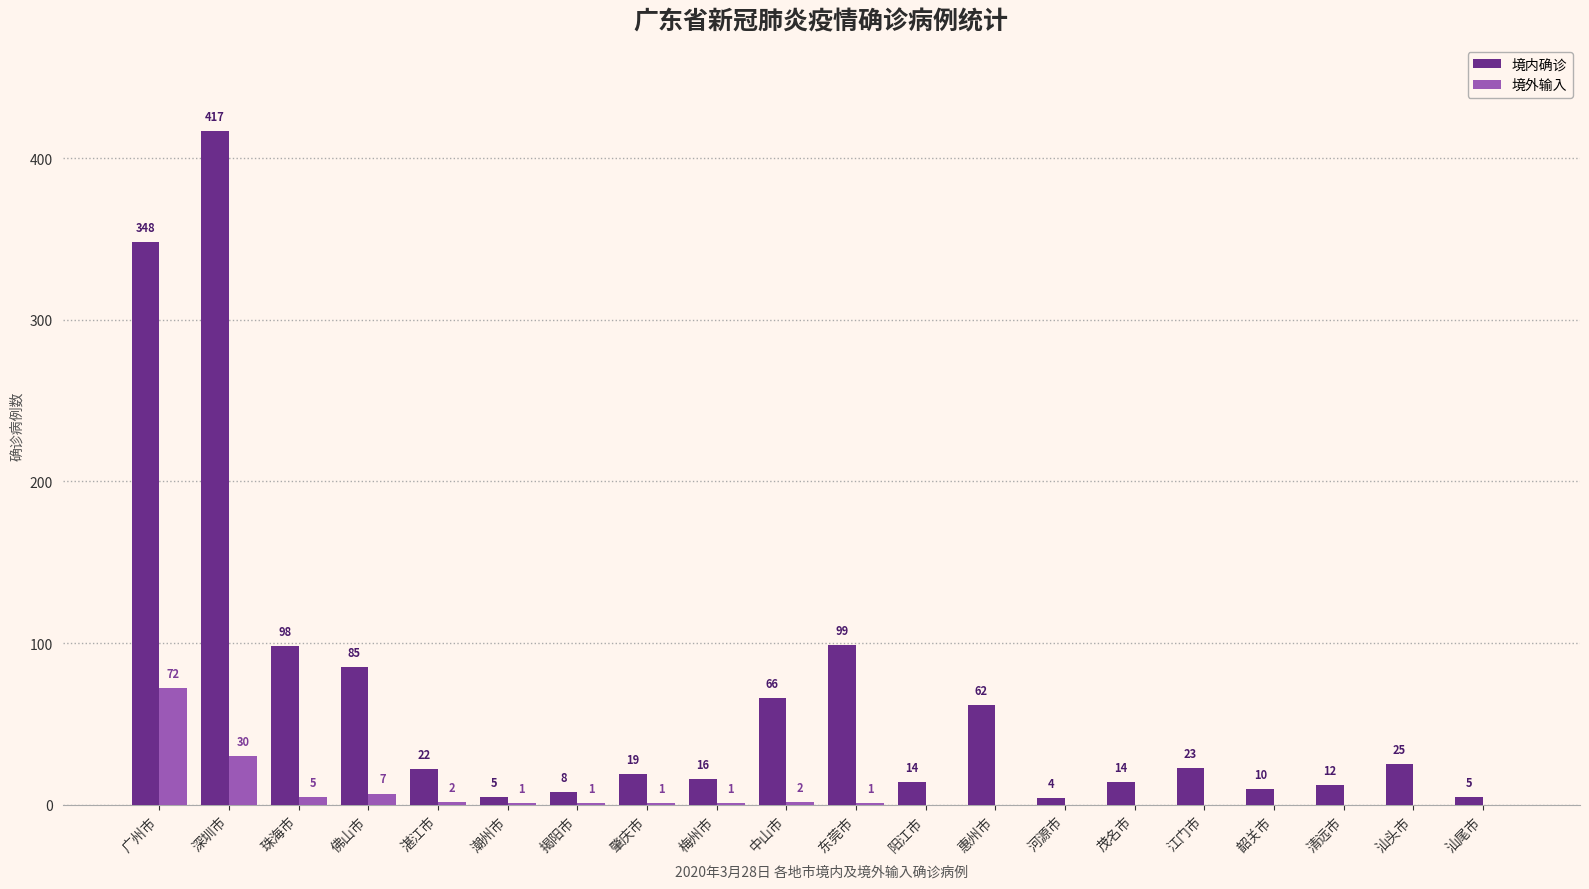

Count the number of data series in this chart.

2